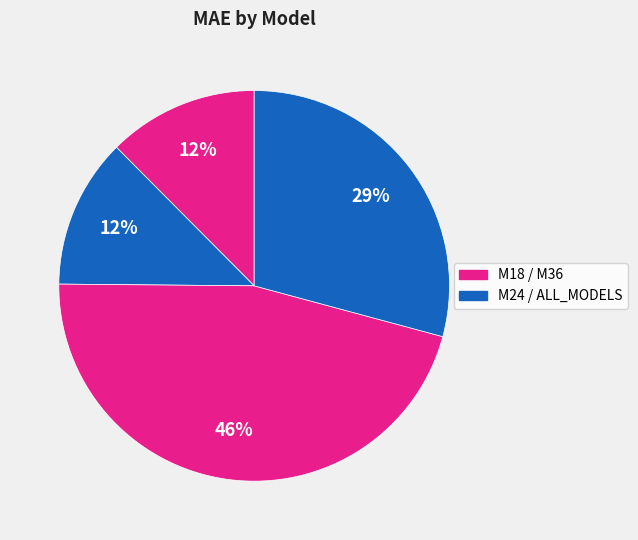

How many slices are in this pie chart?

4